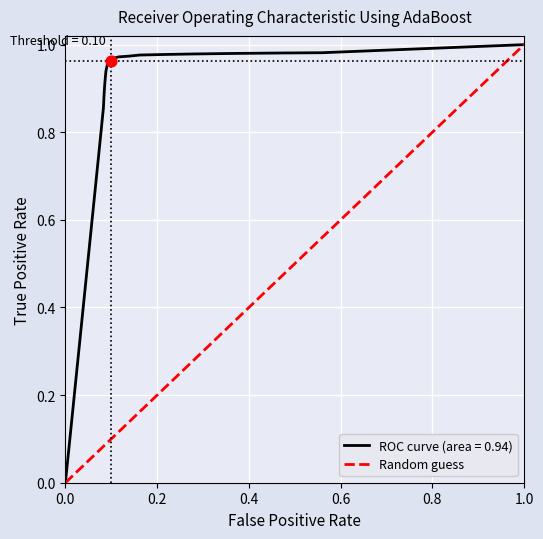

Between 1.0 and 0.0, which is larger?

1.0